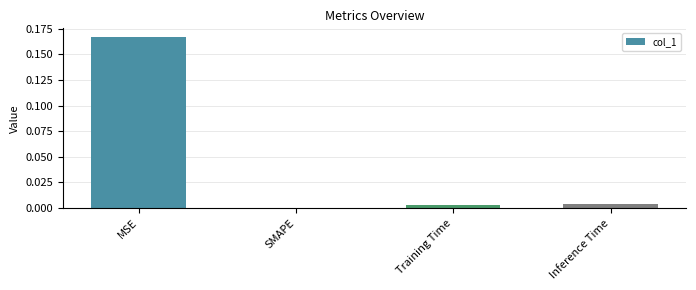

Between MSE and Inference Time, which is larger?

MSE